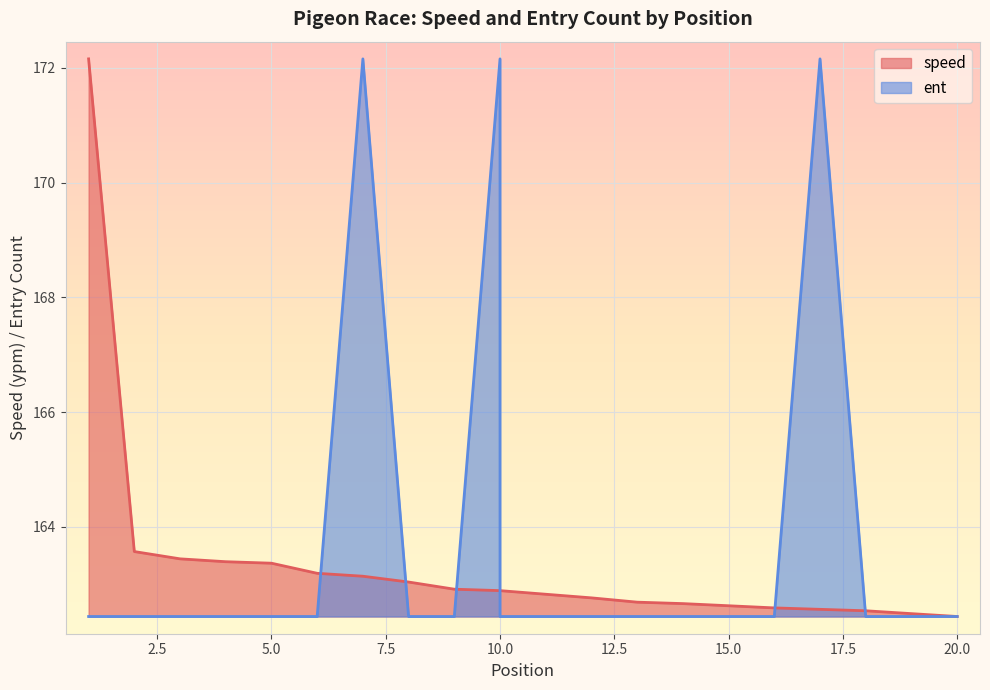

How many intersections are there between ent and speed?

6